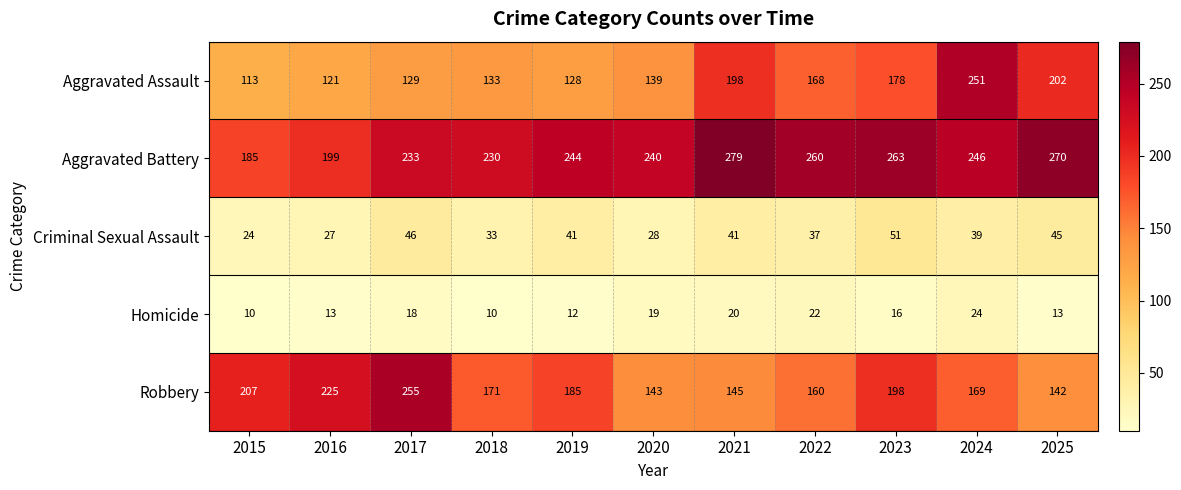

The value of Homicide at 2021 is 26. True or false?

False